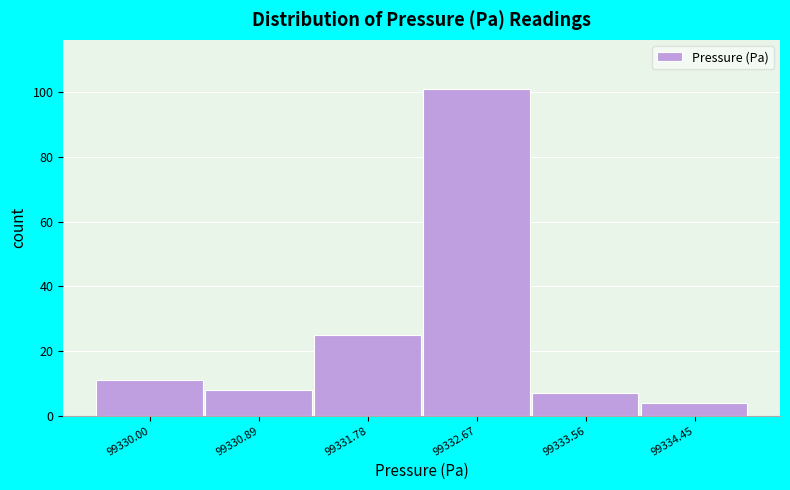

Reading left to right, list every bar in this chart as the range it spans on the x-axis followed by its height. Neither the bar edges nor the heights are printed on the chart, so give them approximately, as read against the axes.

99329.6 to 99330.4: 12
99330.4 to 99331.3: 8
99331.3 to 99332.2: 26
99332.2 to 99333.1: 102
99333.1 to 99334.0: 8
99334.0 to 99334.9: 4